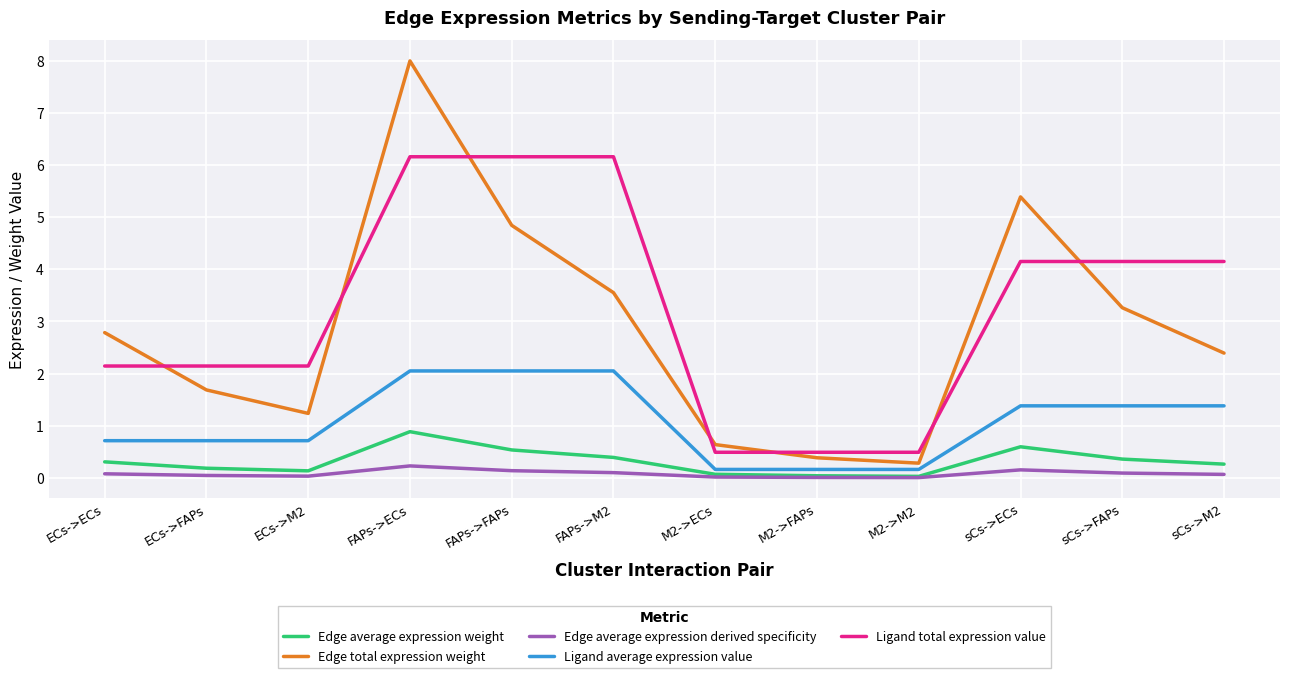

True or false: Edge total expression weight has more than 2 interior local peaks.

False